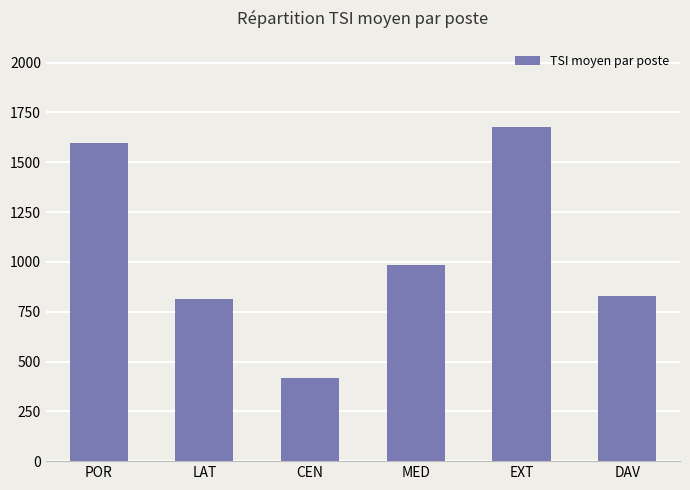

What is the greatest value displayed?

1676.7